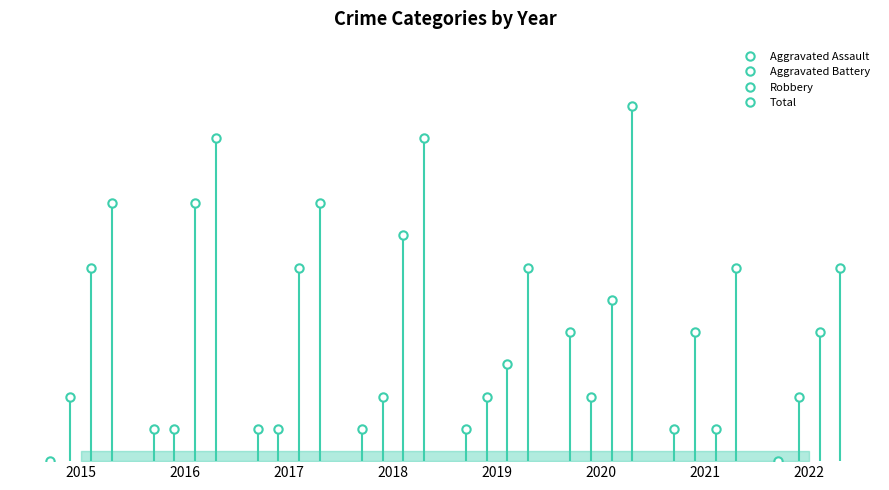

Rank the categories by Total value from lowest to highest.

2019, 2021, 2022, 2015, 2017, 2016, 2018, 2020